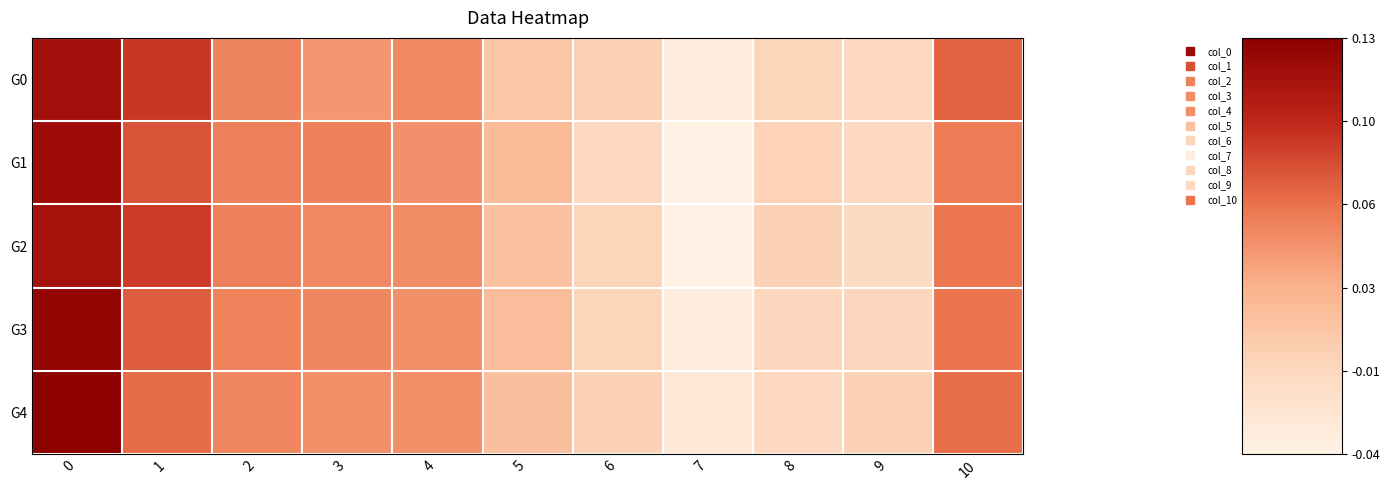

Reading left to right, list all the values displayed in this chart.

row_0: 0=0.1	1=0.1	2=0.1	3=0.0	4=0.0	5=0.0	6=-0.0	7=-0.0	8=-0.0	9=-0.0	10=0.1
row_1: 0=0.1	1=0.1	2=0.1	3=0.1	4=0.0	5=0.0	6=-0.0	7=-0.0	8=-0.0	9=-0.0	10=0.1
row_2: 0=0.1	1=0.1	2=0.1	3=0.0	4=0.0	5=0.0	6=-0.0	7=-0.0	8=-0.0	9=-0.0	10=0.1
row_3: 0=0.1	1=0.1	2=0.1	3=0.0	4=0.0	5=0.0	6=-0.0	7=-0.0	8=-0.0	9=-0.0	10=0.1
row_4: 0=0.1	1=0.1	2=0.1	3=0.0	4=0.0	5=0.0	6=-0.0	7=-0.0	8=-0.0	9=-0.0	10=0.1